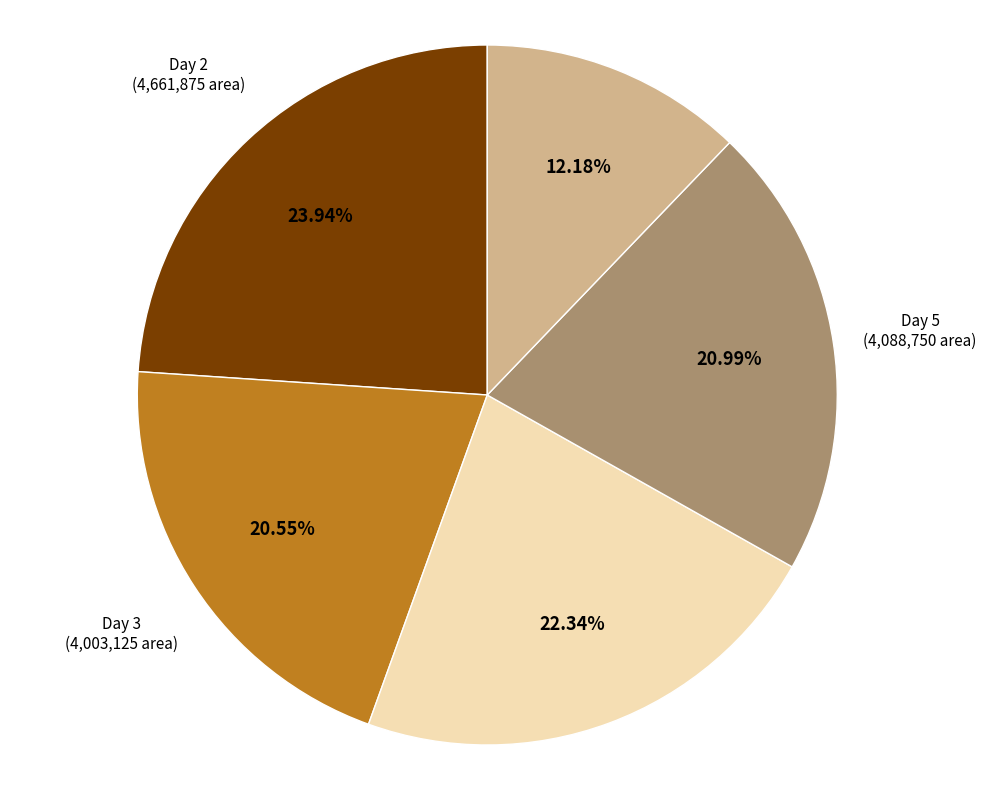

How many slices are in this pie chart?

5